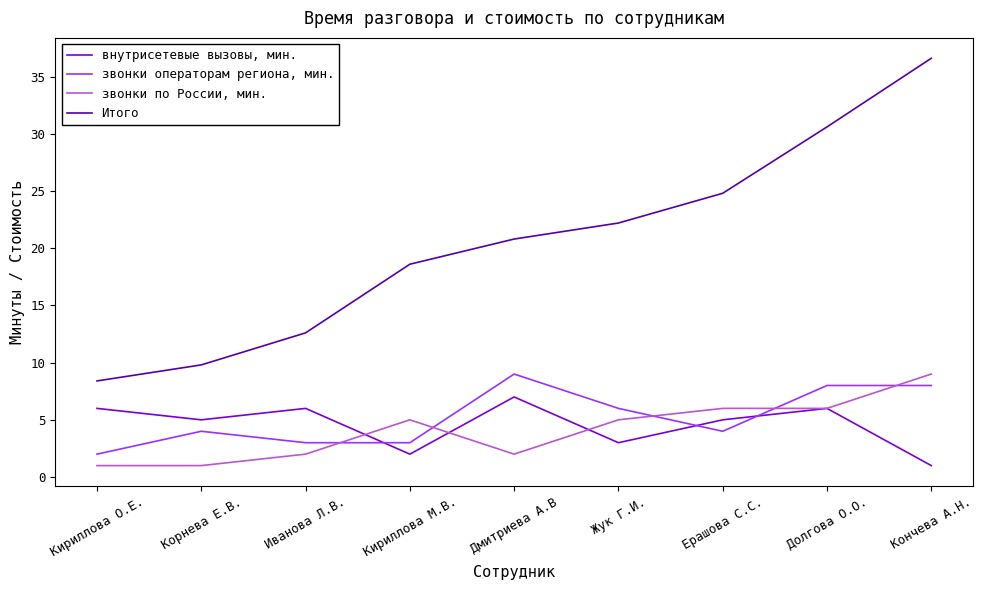

True or false: Итого has more than 2 points higher than both neighbors.

False